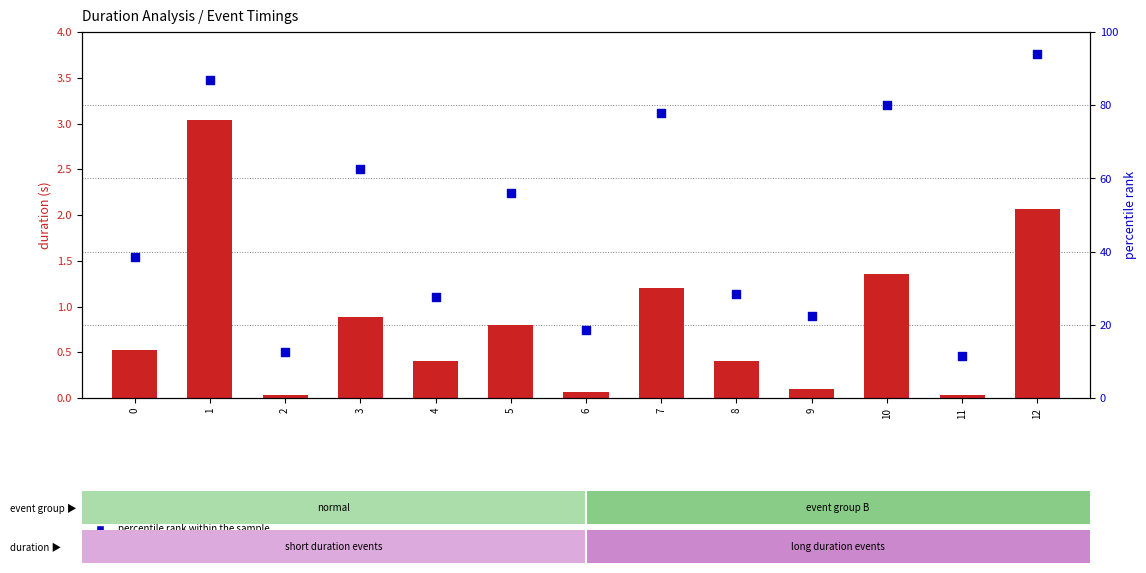

Is the value of percentile rank within the sample at 12 greater than the value of duration_ms at 6?

Yes